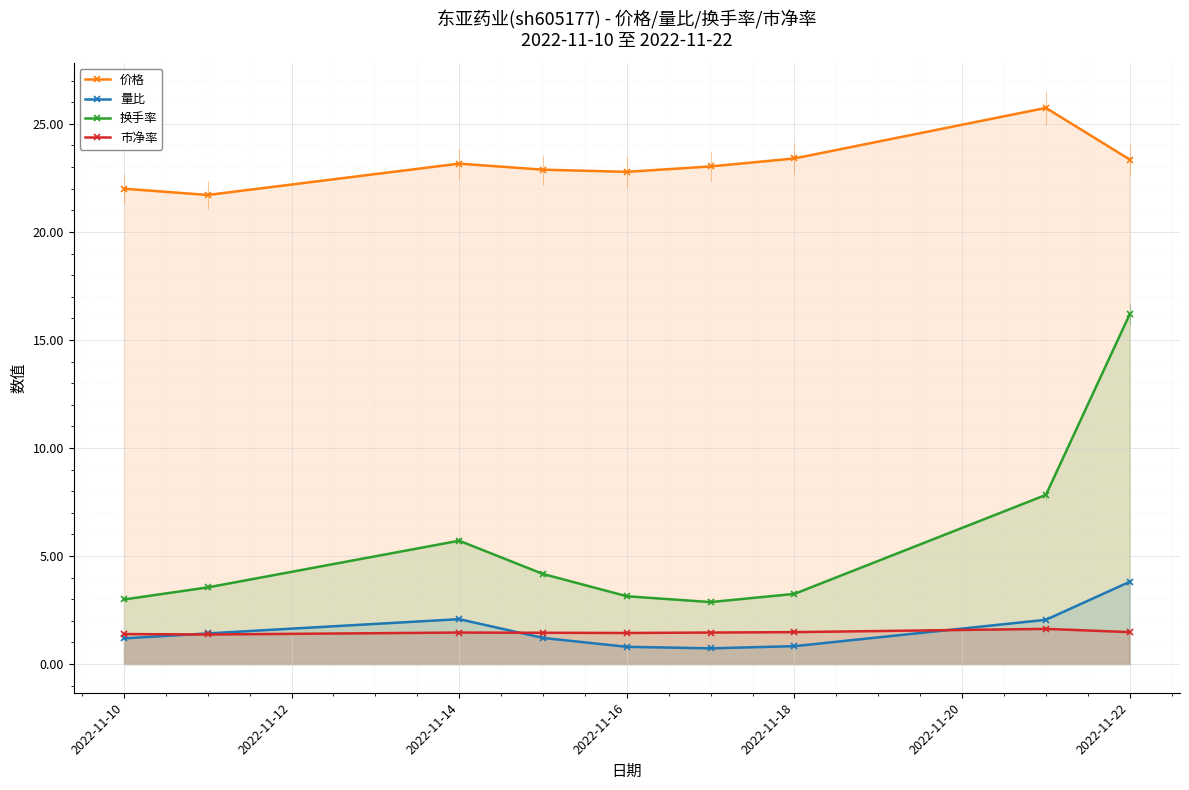

How many distinct data groups are displayed?

4